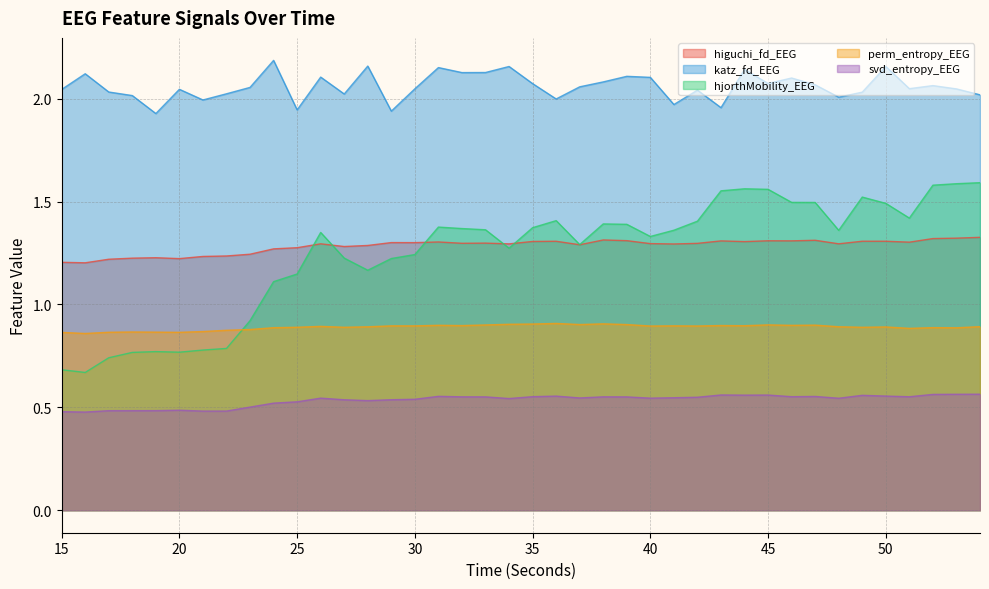

Reading left to right, what are all the values shown in this chart?

higuchi_fd_EEG: 1.2	1.2	1.2	1.2	1.2	1.2	1.2	1.2	1.2	1.3	1.3	1.3	1.3	1.3	1.3	1.3	1.3	1.3	1.3	1.3	1.3	1.3	1.3	1.3	1.3	1.3	1.3	1.3	1.3	1.3	1.3	1.3	1.3	1.3	1.3	1.3	1.3	1.3	1.3	1.3
katz_fd_EEG: 2.0	2.1	2.0	2.0	1.9	2.0	2.0	2.0	2.1	2.2	1.9	2.1	2.0	2.2	1.9	2.0	2.2	2.1	2.1	2.2	2.1	2.0	2.1	2.1	2.1	2.1	2.0	2.0	2.0	2.1	2.1	2.1	2.1	2.0	2.0	2.2	2.0	2.1	2.0	2.0
hjorthMobility_EEG: 0.7	0.7	0.7	0.8	0.8	0.8	0.8	0.8	0.9	1.1	1.1	1.3	1.2	1.2	1.2	1.2	1.4	1.4	1.4	1.3	1.4	1.4	1.3	1.4	1.4	1.3	1.4	1.4	1.6	1.6	1.6	1.5	1.5	1.4	1.5	1.5	1.4	1.6	1.6	1.6
perm_entropy_EEG: 0.9	0.9	0.9	0.9	0.9	0.9	0.9	0.9	0.9	0.9	0.9	0.9	0.9	0.9	0.9	0.9	0.9	0.9	0.9	0.9	0.9	0.9	0.9	0.9	0.9	0.9	0.9	0.9	0.9	0.9	0.9	0.9	0.9	0.9	0.9	0.9	0.9	0.9	0.9	0.9
svd_entropy_EEG: 0.5	0.5	0.5	0.5	0.5	0.5	0.5	0.5	0.5	0.5	0.5	0.5	0.5	0.5	0.5	0.5	0.6	0.6	0.6	0.5	0.6	0.6	0.5	0.6	0.6	0.5	0.5	0.5	0.6	0.6	0.6	0.6	0.6	0.5	0.6	0.6	0.6	0.6	0.6	0.6